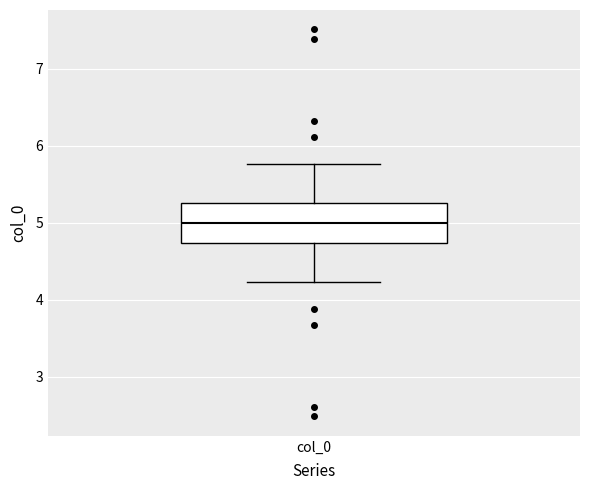

Transcribe this box plot: give where the median line is, the range the box spans, and where the two whiskers end, as read against the y-axis. The values are not printed on the chart, so give them approximately, as read against the axis.

median 5.0, box 4.7 to 5.3, whiskers 4.2 to 5.8